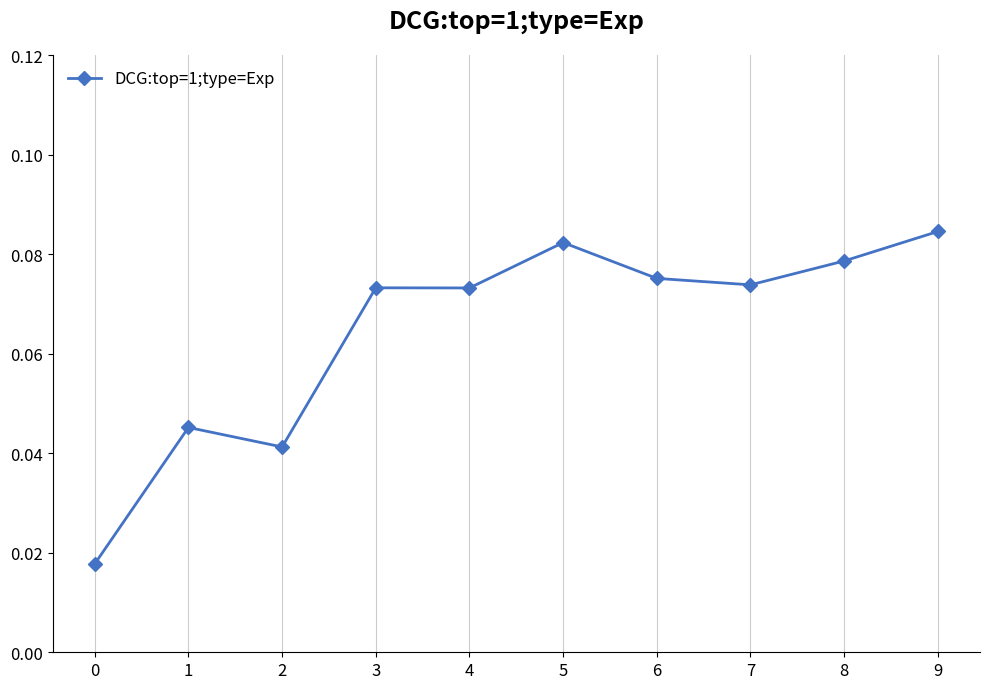

True or false: the data shows 0.0 at 8.

False